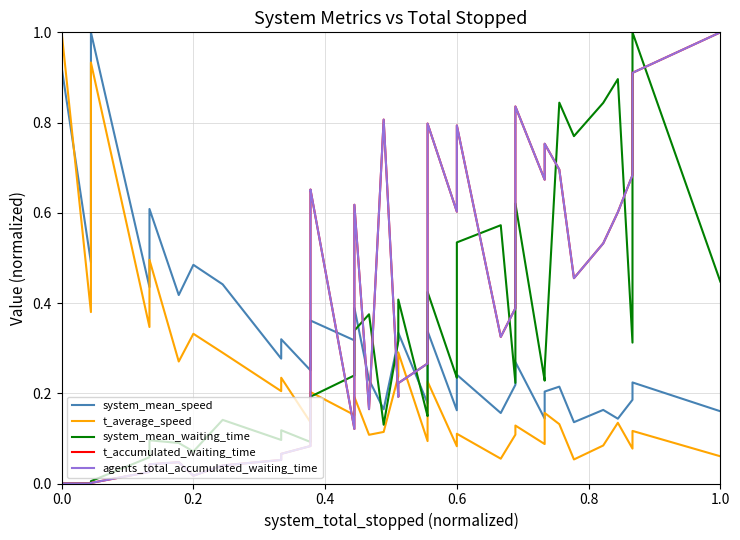

Does the chart display data point markers on the line(s)?

No